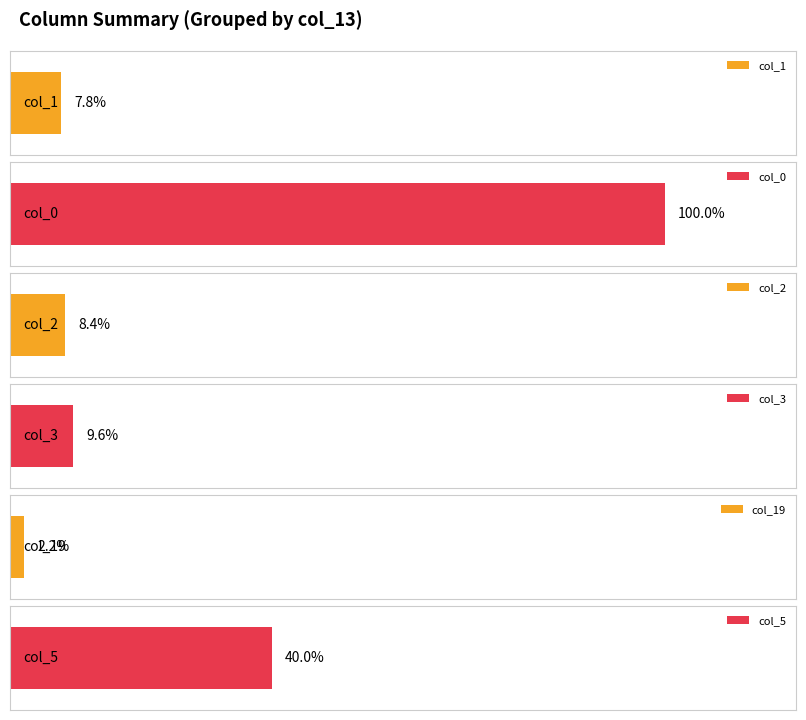

Is the value of col_19 at 9 greater than the value of col_1 at 16?

No